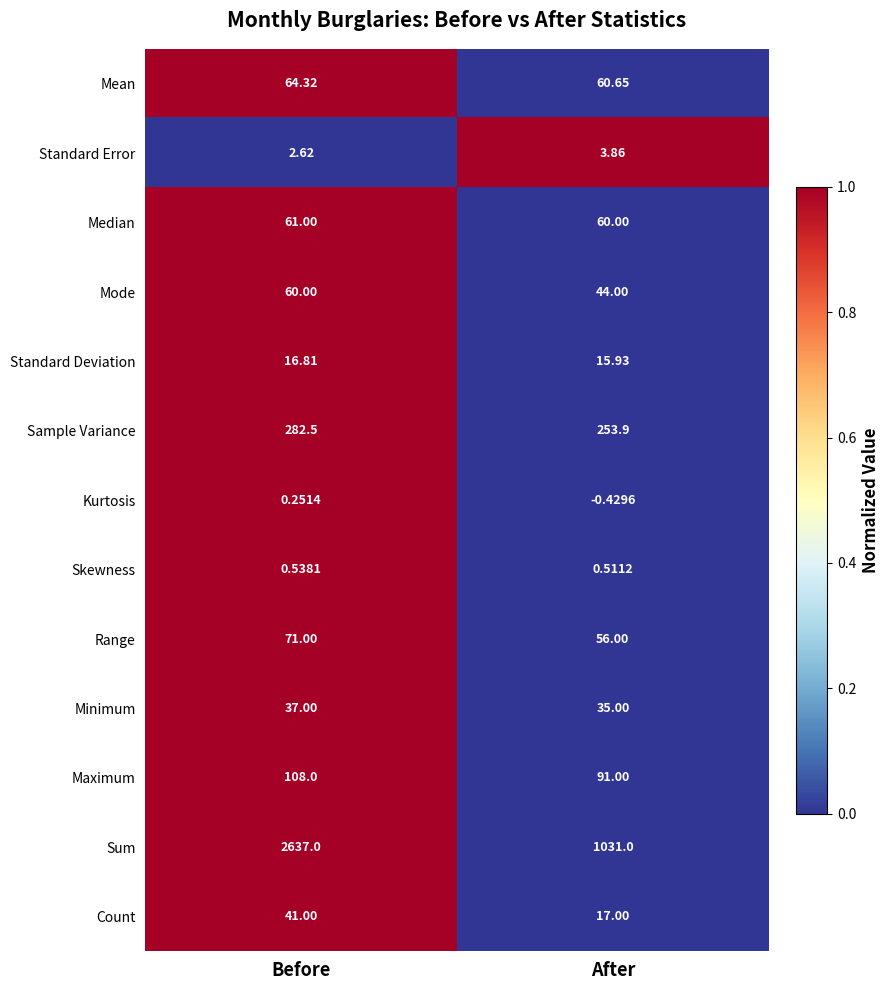

Which label corresponds to the largest value in the chart?

Before